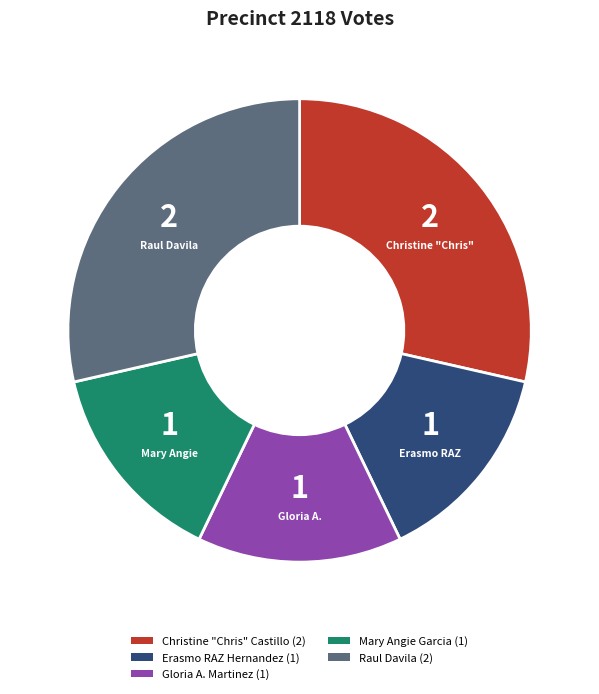

Is there any slice that represents more than half of the pie?

No